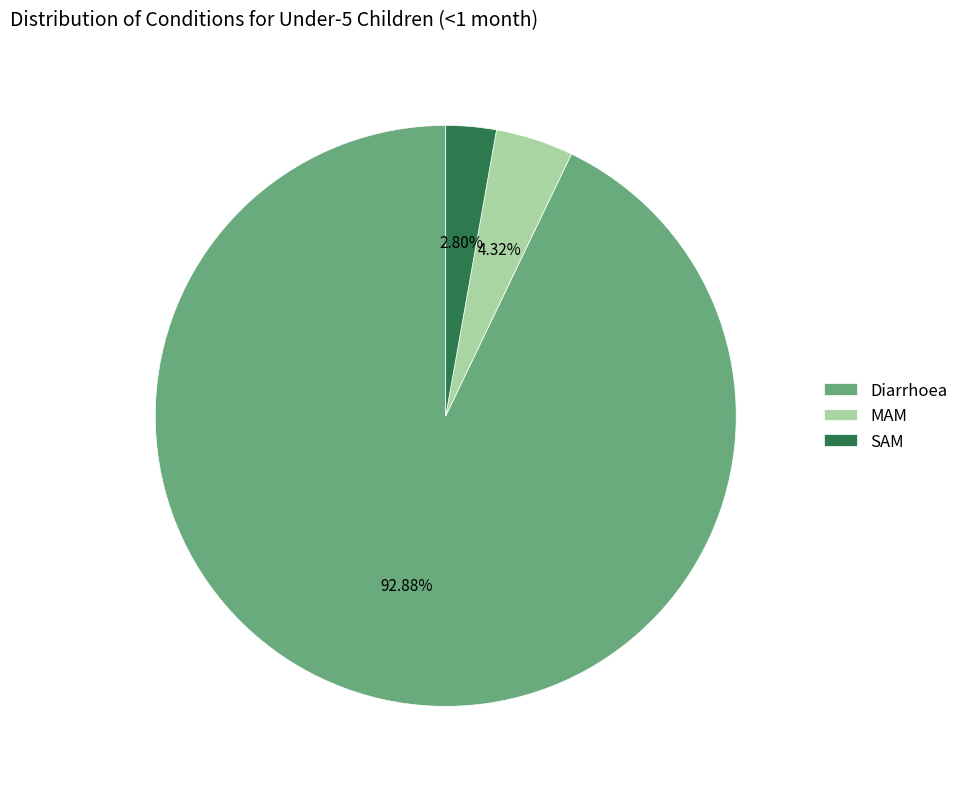

True or false: SAM accounts for 14% of the total.

False